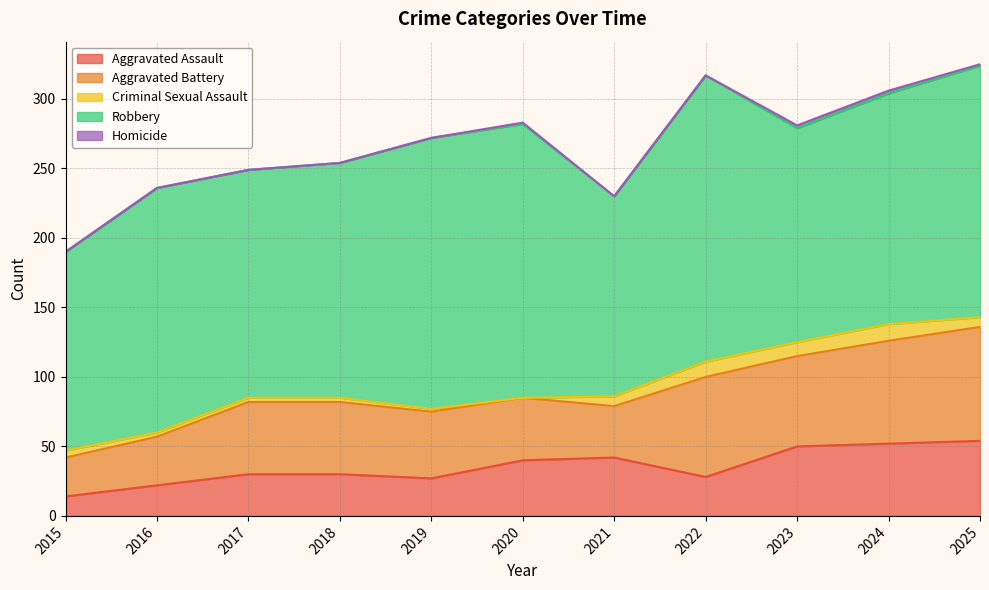

How many values in the Criminal Sexual Assault series are below 5?

5